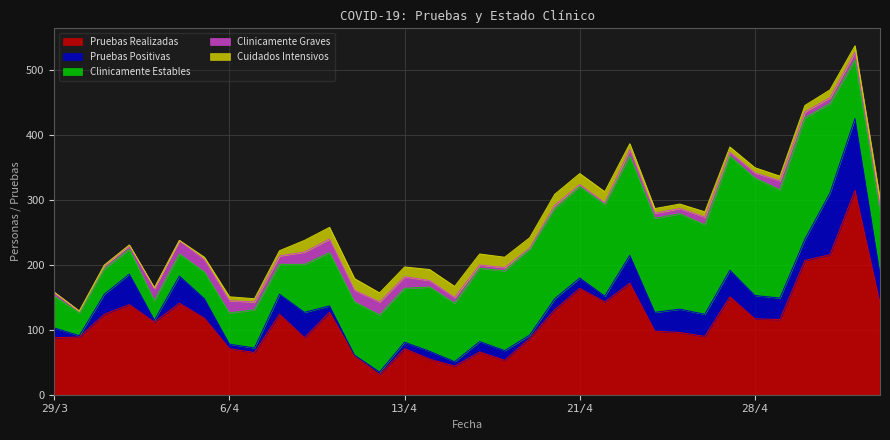

At which category does the chart reach its minimum across all series?

29/3